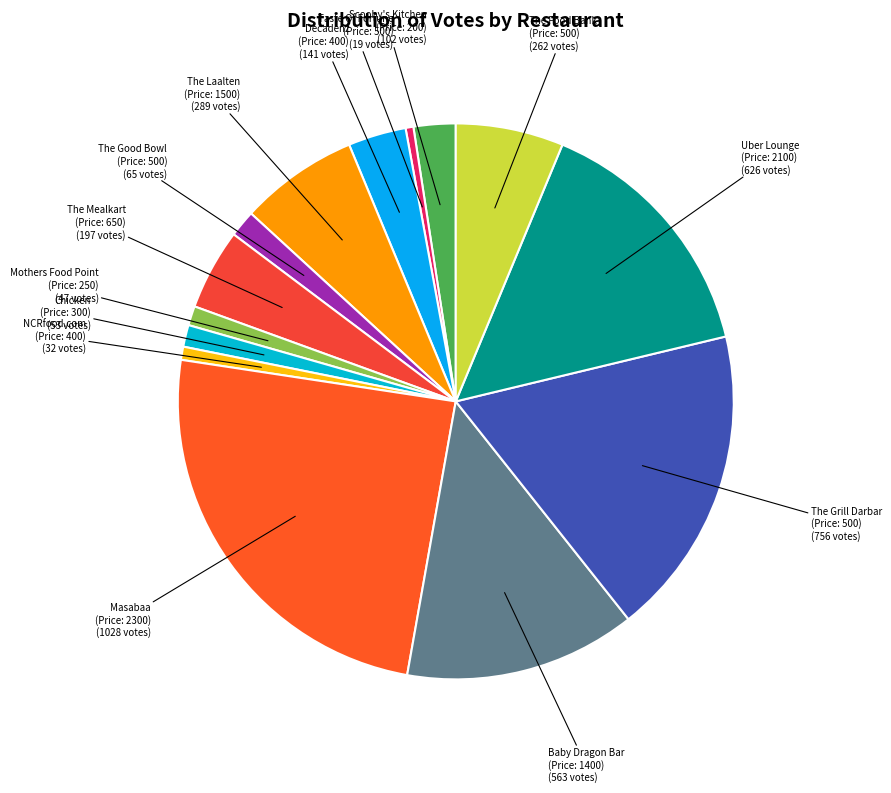

Rank the categories by value from highest to lowest.

Masabaa
(Price: 2300), The Grill Darbar
(Price: 500), Uber Lounge
(Price: 2100), Baby Dragon Bar
(Price: 1400), The Laalten
(Price: 1500), The Food Bank
(Price: 500), The Mealkart
(Price: 650), Decadenz
(Price: 400), Scooby's Kitchen
(Price: 200), The Good Bowl
(Price: 500), Chicken
(Price: 300), Mothers Food Point
(Price: 250), NCRfood.com
(Price: 400), Taste Of Fortune
(Price: 500)